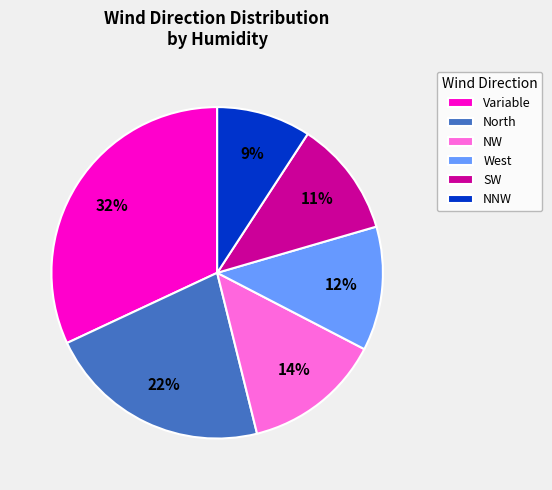

Which slice is the smallest?

NNW